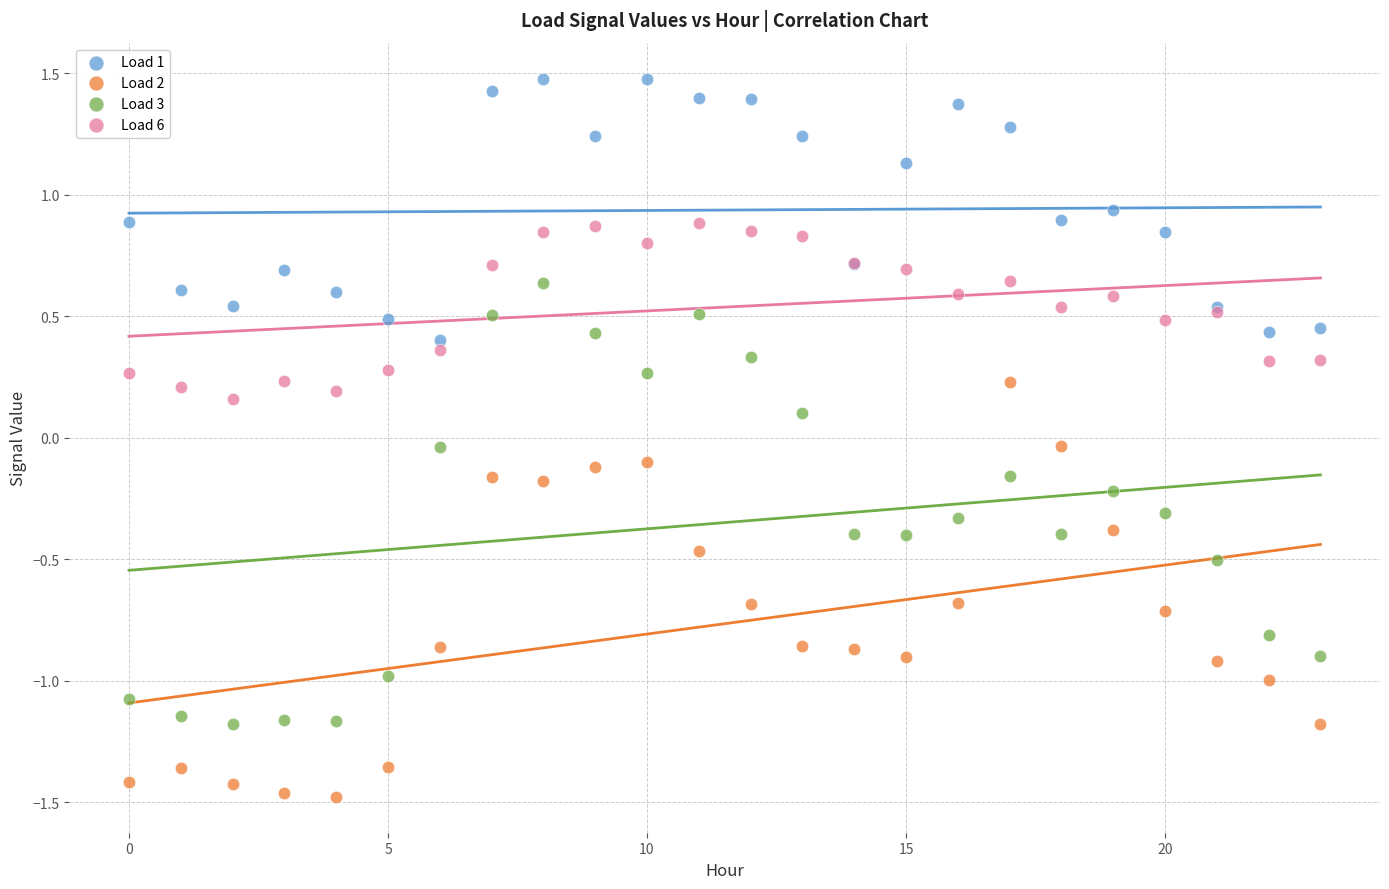

Which series contains the highest Y value?

Load 1